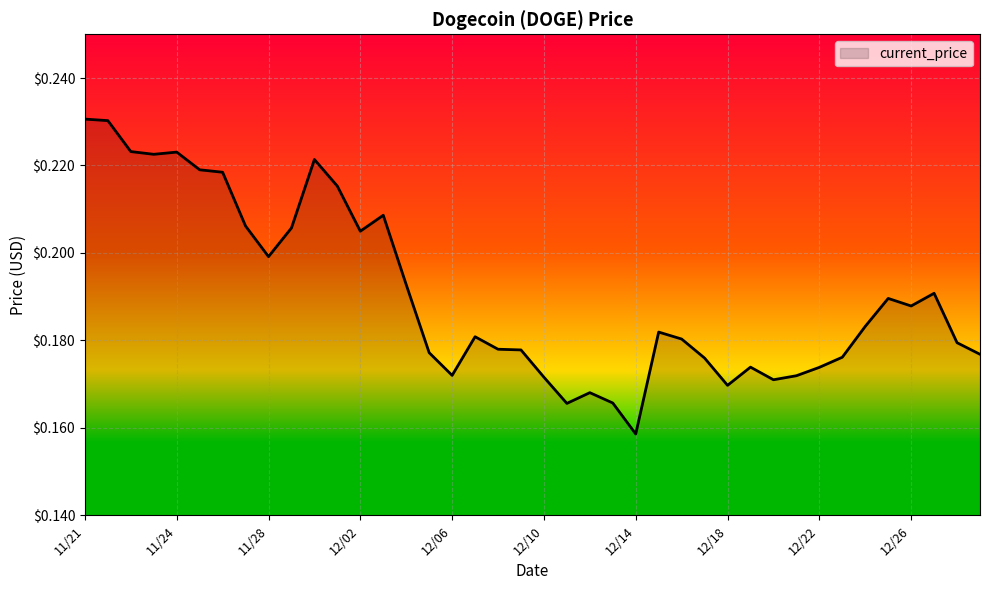

What is the value of the 36th point from the left?

0.2